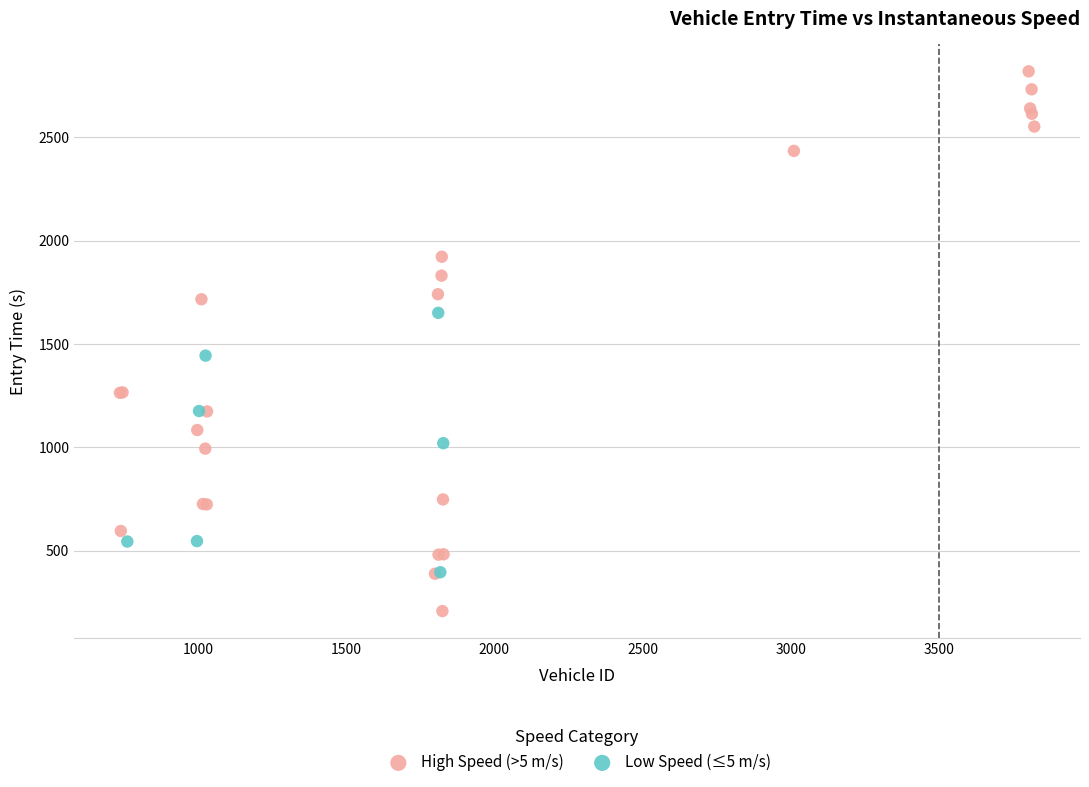

Which series contains the lowest Y value?

High Speed (>5 m/s)